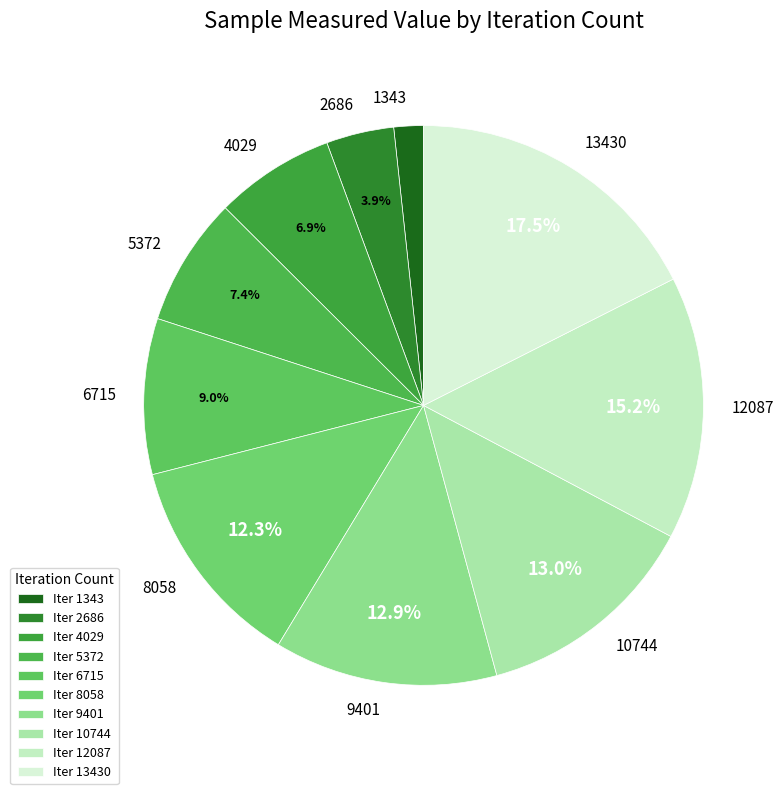

Combined, what portion of the pie is 6715 and 9401?

21.9%